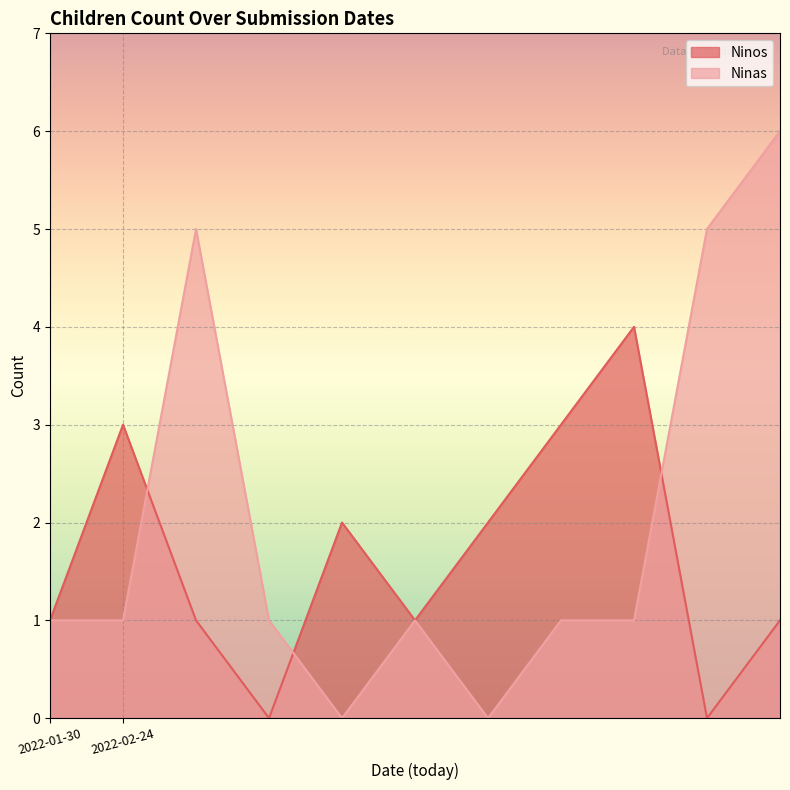

What is the sum of all Ninos values?

18